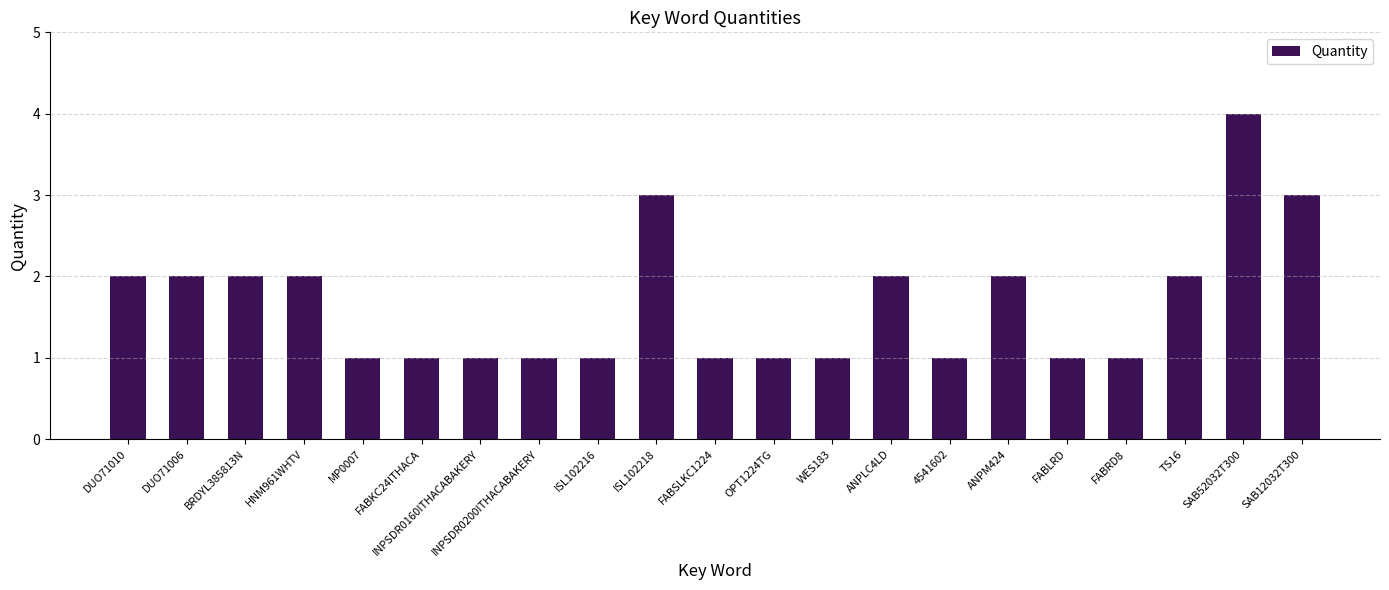

Reading right to left, extract all data points from this chart.

SAB12032T300=3	SAB52032T300=4	TS16=2	FABRD8=1	FABLRD=1	ANPM424=2	4541602=1	ANPLC4LD=2	WES183=1	OPT1224TG=1	FABSLKC1224=1	ISL102218=3	ISL102216=1	INPSDR0200ITHACABAKERY=1	INPSDR0160ITHACABAKERY=1	FABKC24ITHACA=1	MP0007=1	HNM961WHTV=2	BRDYL385813N=2	DUO71006=2	DUO71010=2